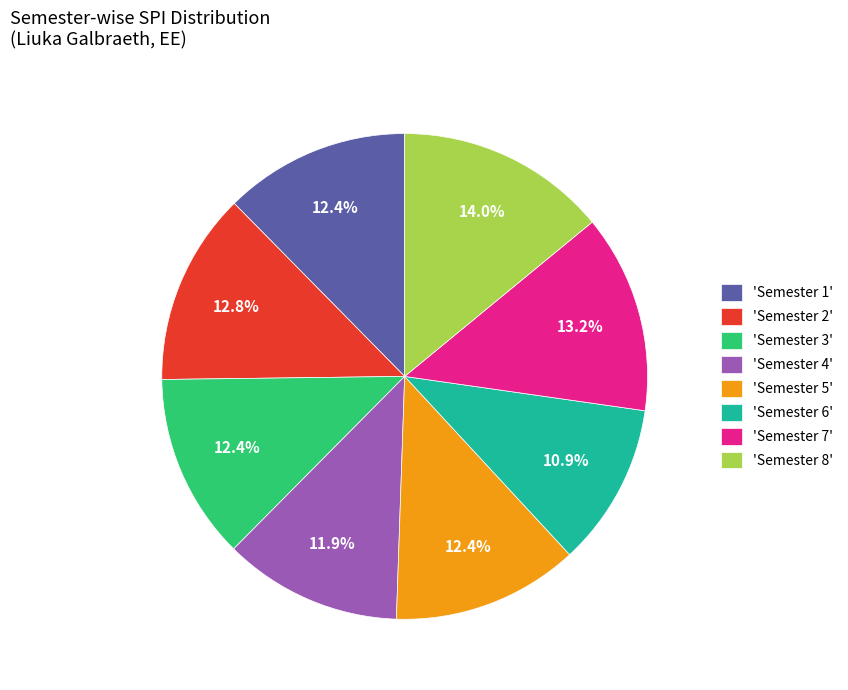

Is there a majority slice in this chart?

No